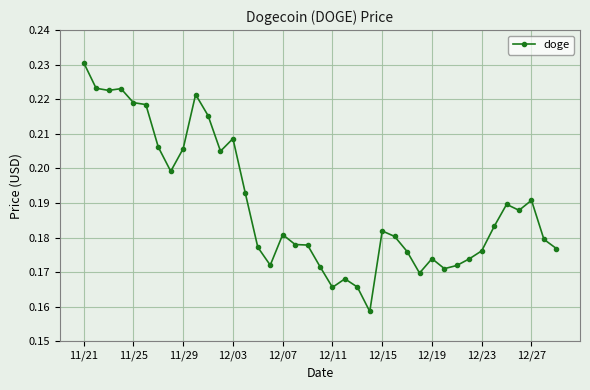

How many values are between 0 and 1?

39